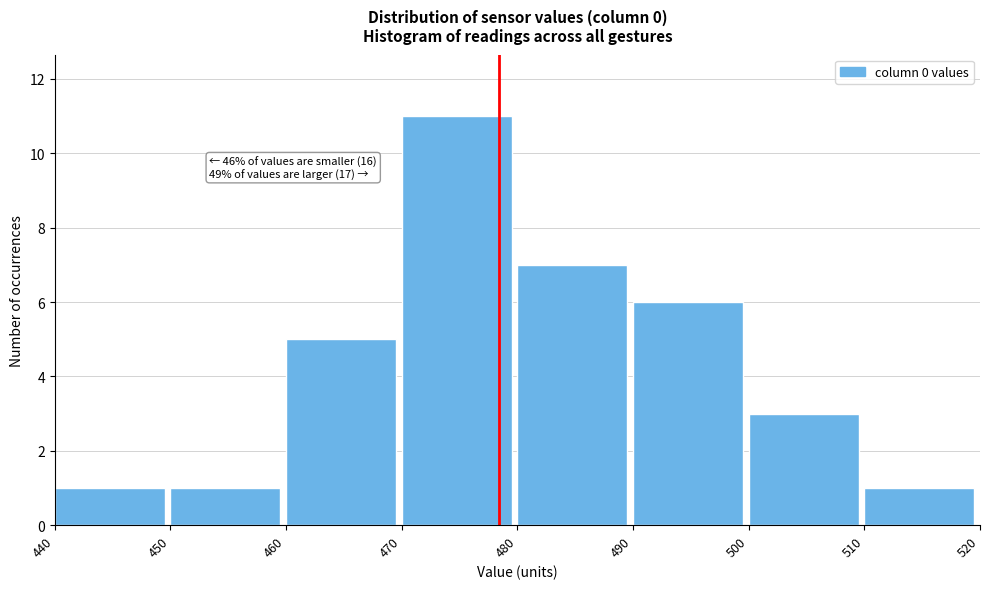

Which range on the x-axis has the tallest bar?

470 to 480